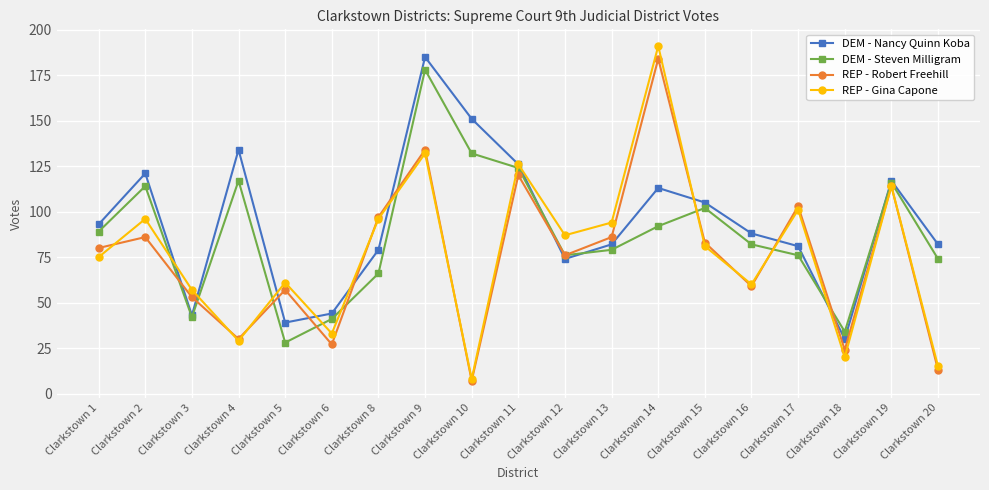

True or false: DEM - Nancy Quinn Koba and REP - Gina Capone intersect in this chart.

True